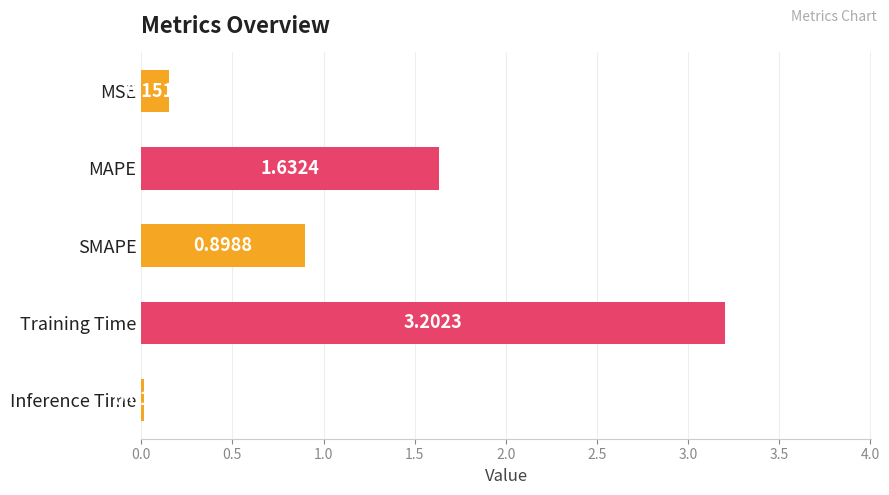

What is the label of the 5th bar from the bottom?

MSE